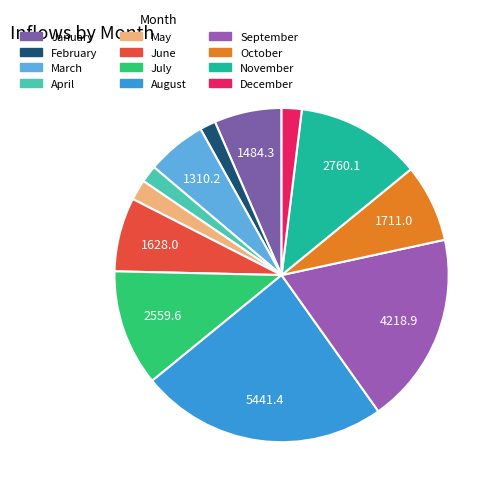

To the nearest percent, what percentage of the pie is September?

19%